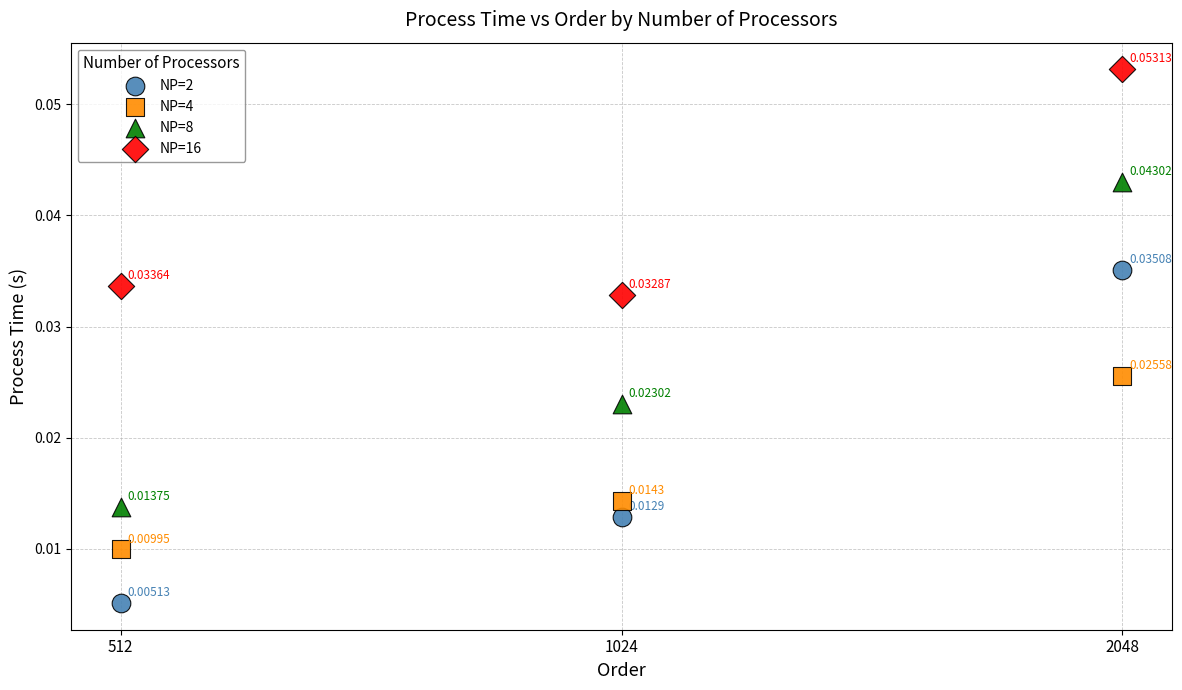

Which series has the widest spread of Y values?

NP=2